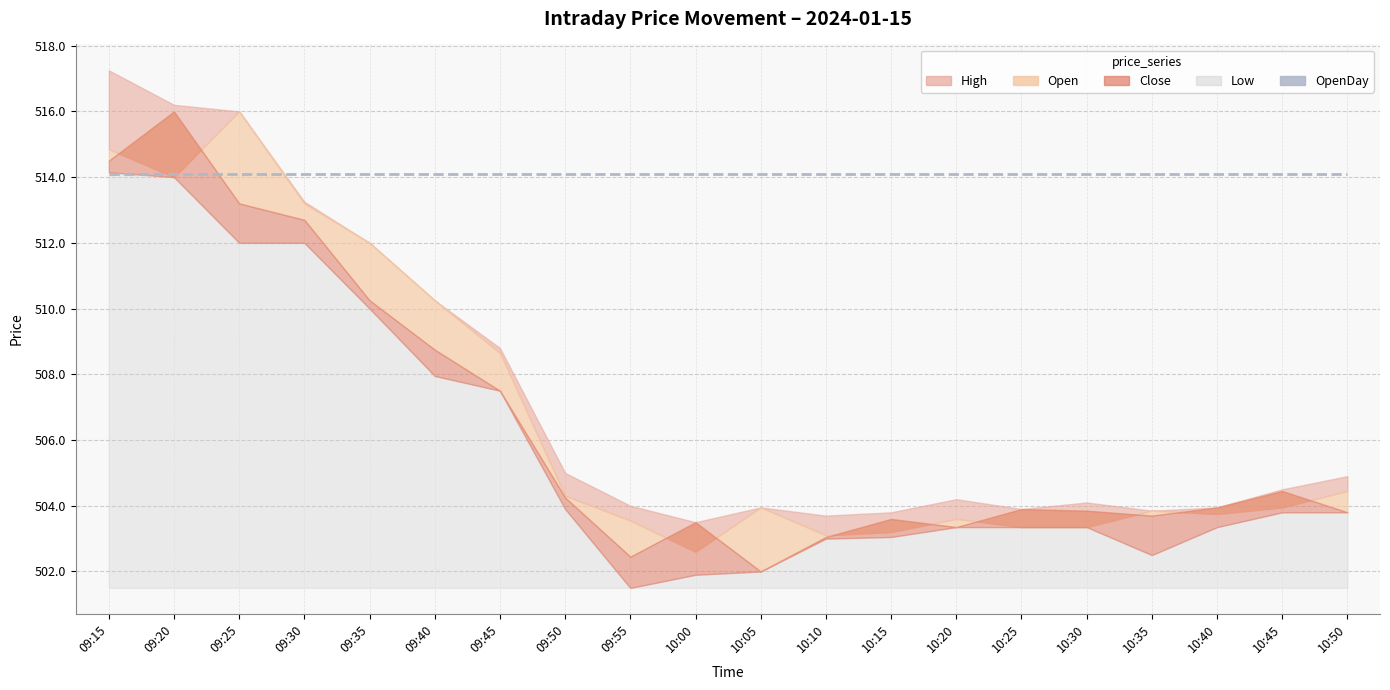

What are all the series names shown in the legend?

Open, High, Low, Close, OpenDay